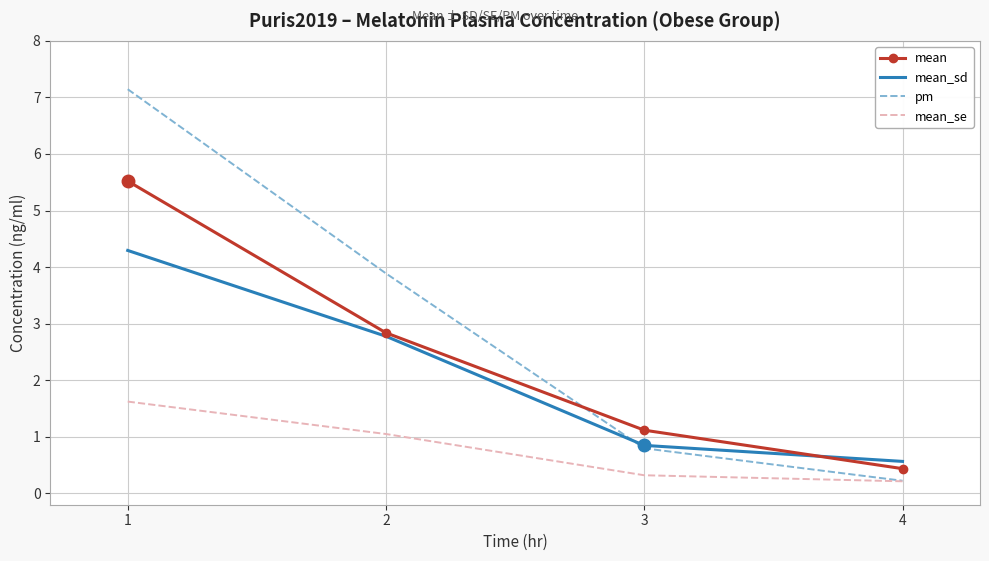

Reading right to left, what are all the values shown in this chart?

mean: 4=0.4	3=1.1	2=2.8	1=5.5
mean_sd: 4=0.6	3=0.8	2=2.8	1=4.3
pm: 4=0.2	3=0.8	2=3.9	1=7.1
mean_se: 4=0.2	3=0.3	2=1.0	1=1.6